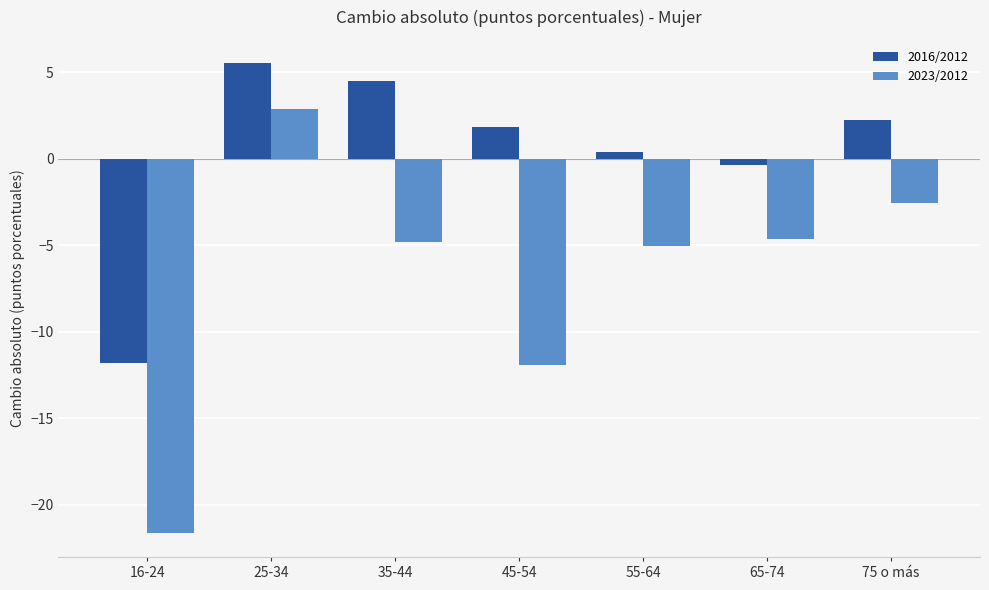

What is the highest value of the 2016/2012 series?

5.5